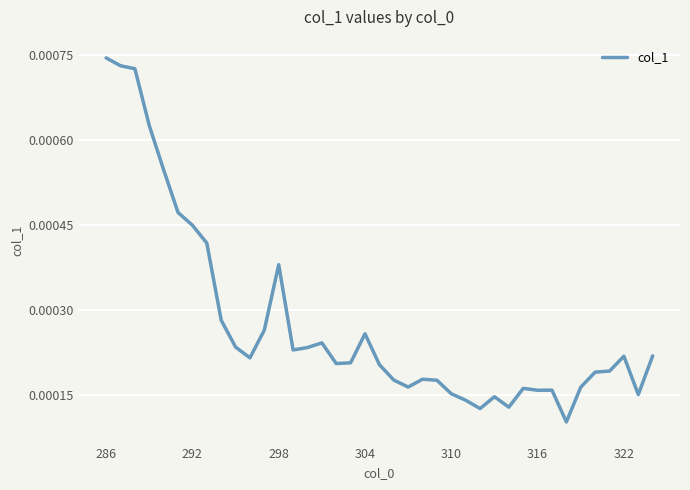

Is this an area chart (filled region under the line)?

No